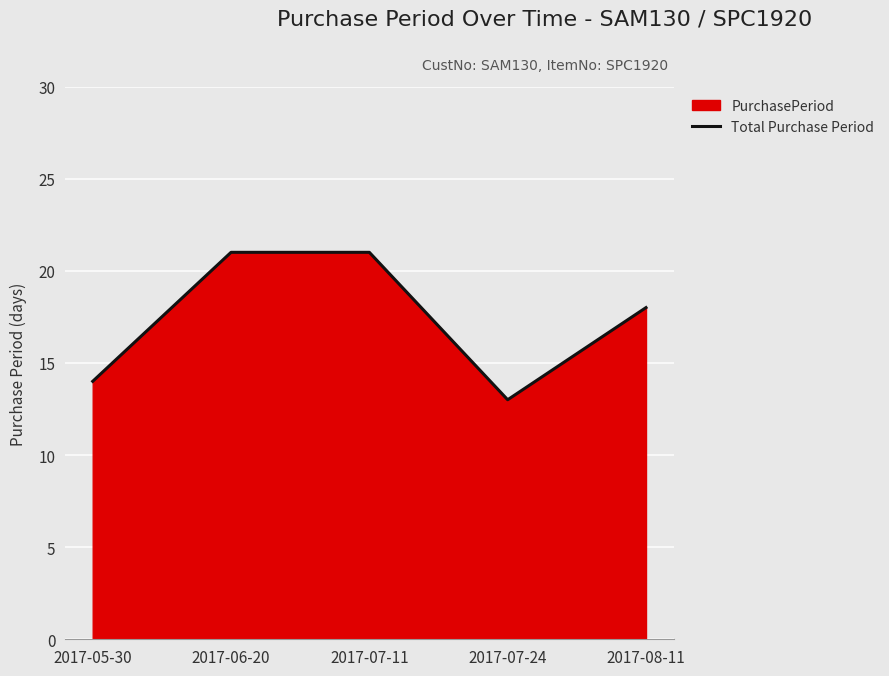

What is the label of the 1st point from the left?

2017-05-30